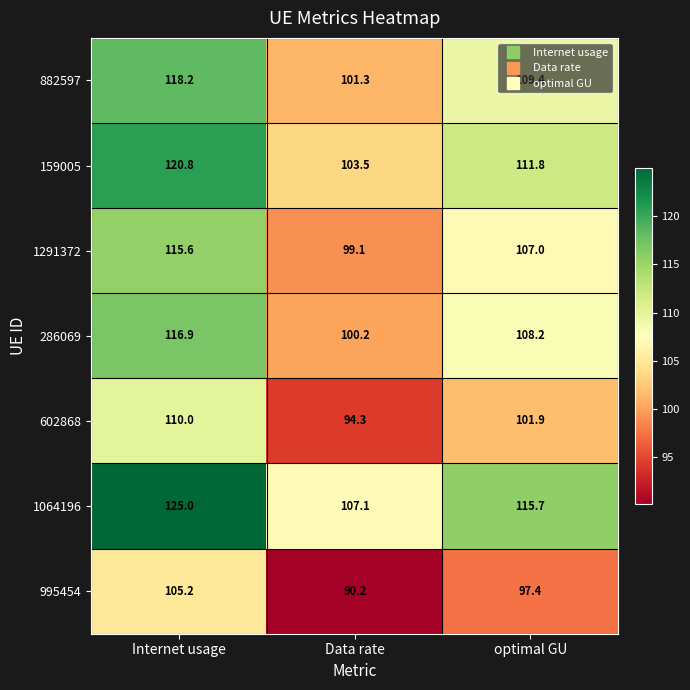

The value of 159005 at Data rate is 151.0. True or false?

False